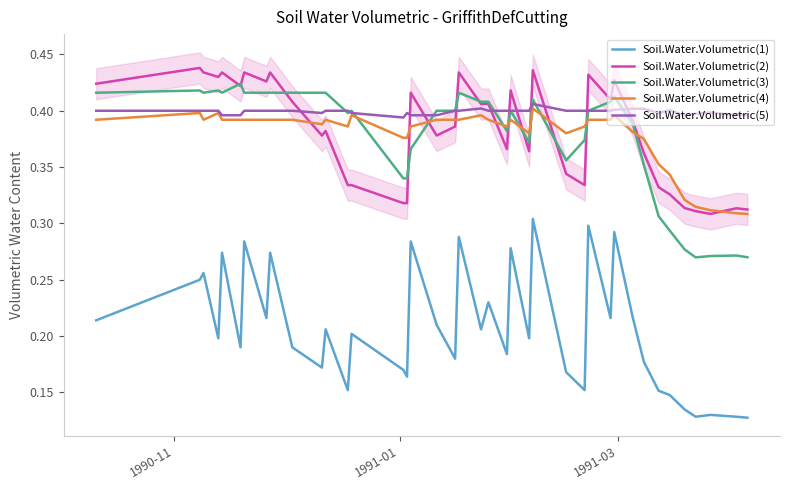

Which series has the largest total across all categories?

Soil.Water.Volumetric(5)